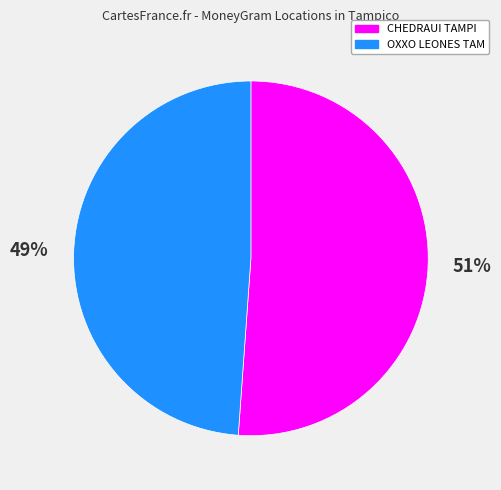

Rank the categories by value from lowest to highest.

OXXO LEONES TAM, CHEDRAUI TAMPI